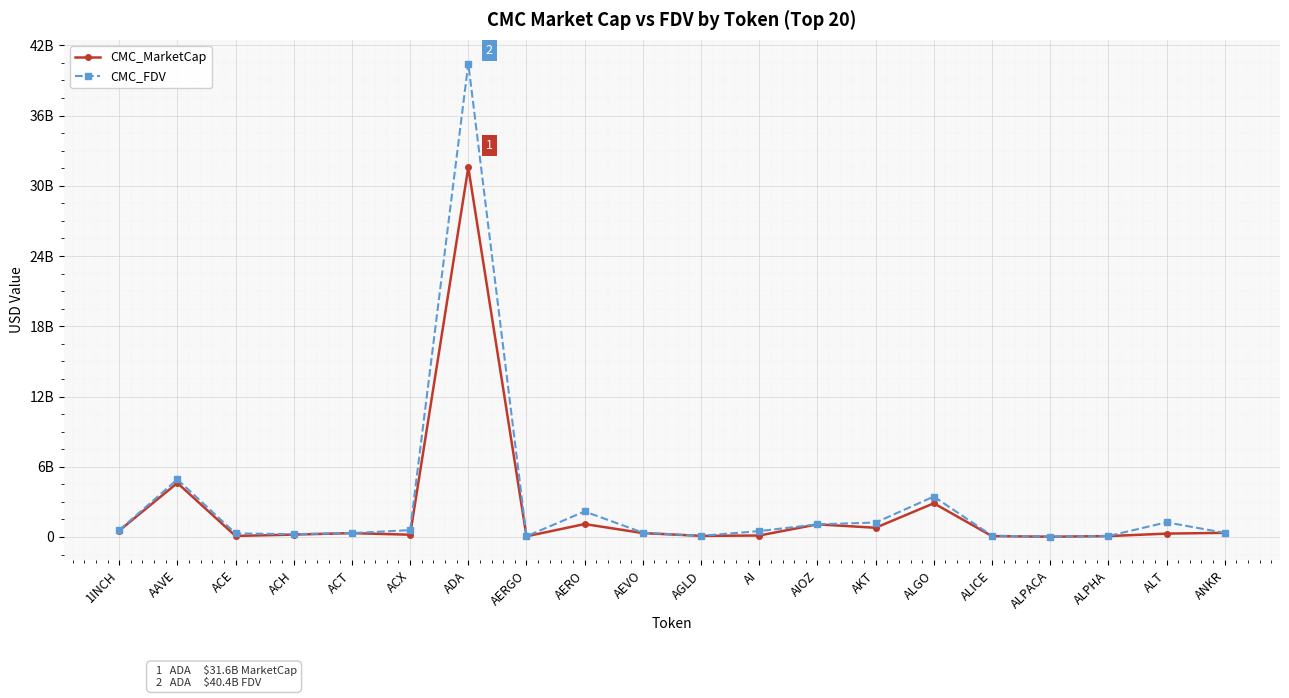

Is this an area chart (filled region under the line)?

No